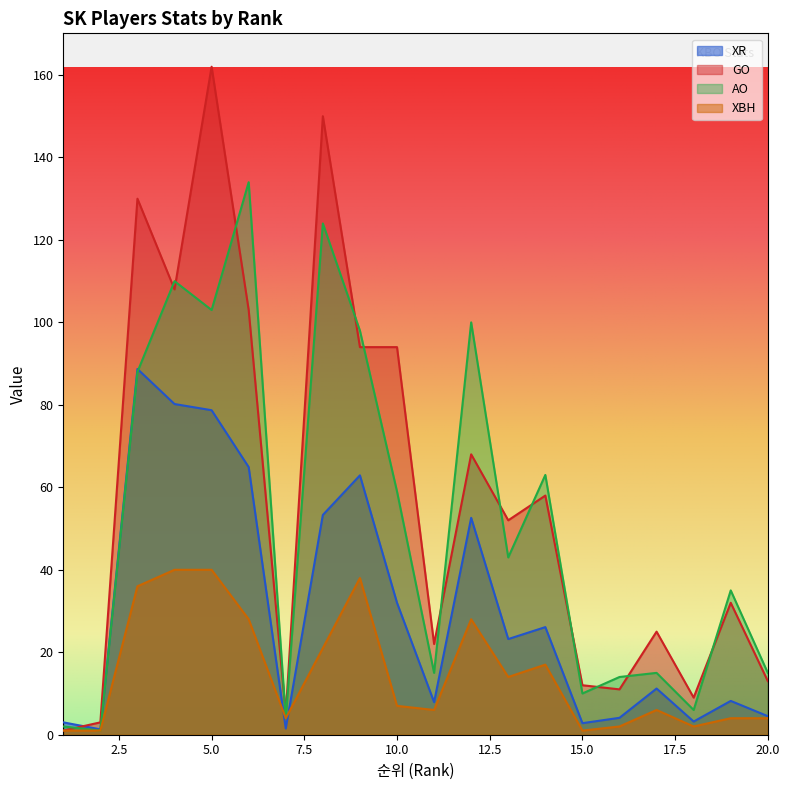

Where do AO and XR first cross each other?

3 and 4